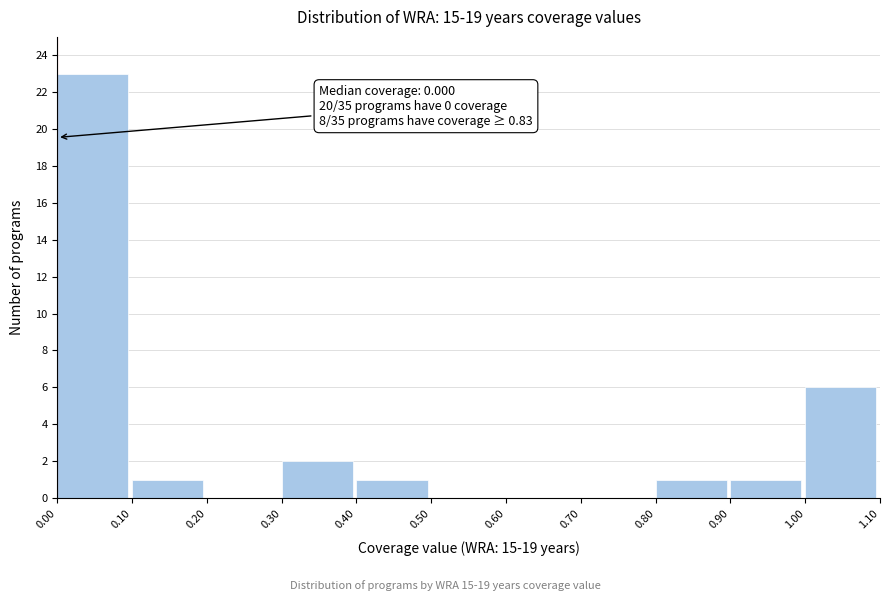

Which range on the x-axis has the tallest bar?

0.00 to 0.10